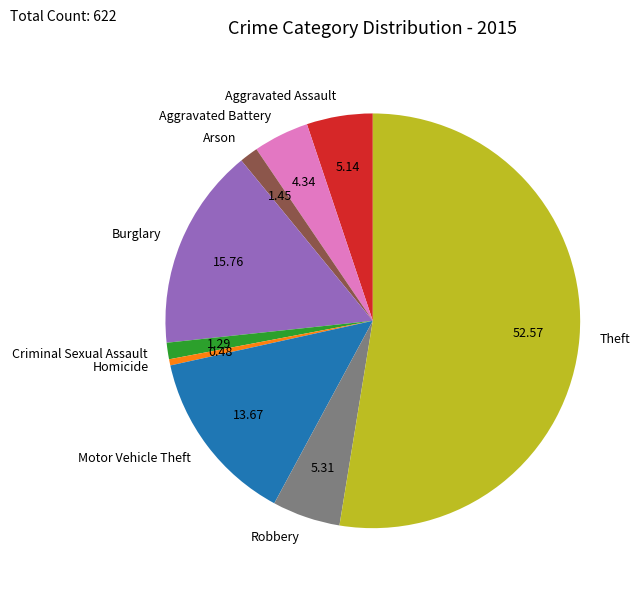

Which category has the biggest portion of the pie?

Theft